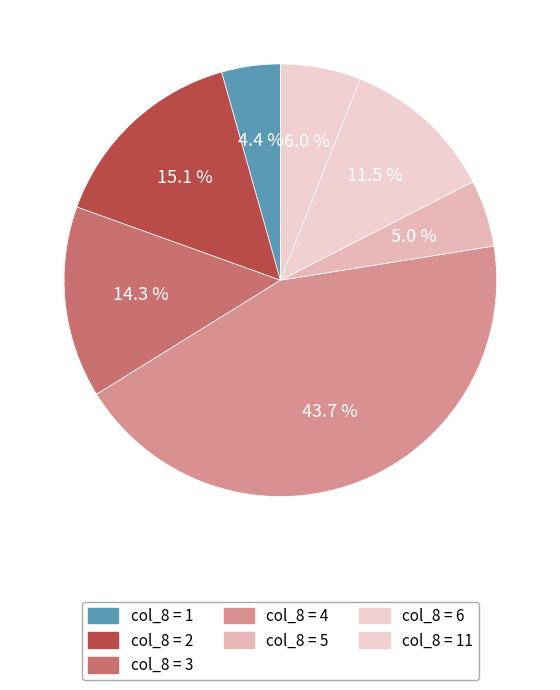

How many slices are in this pie chart?

7